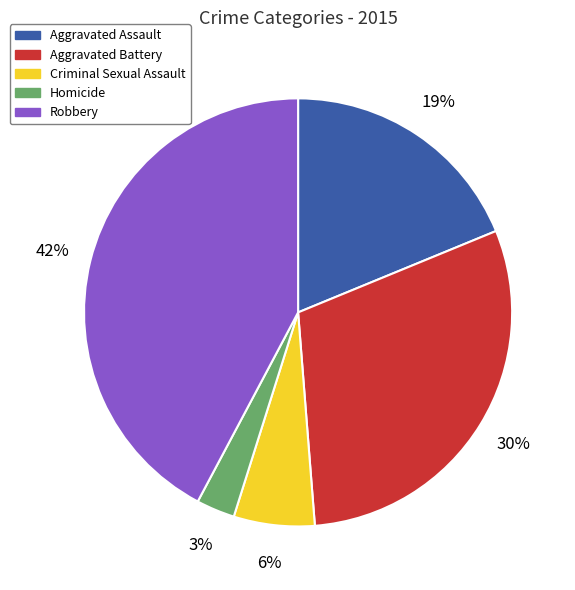

What percentage is the Robbery slice, to the nearest percent?

42%